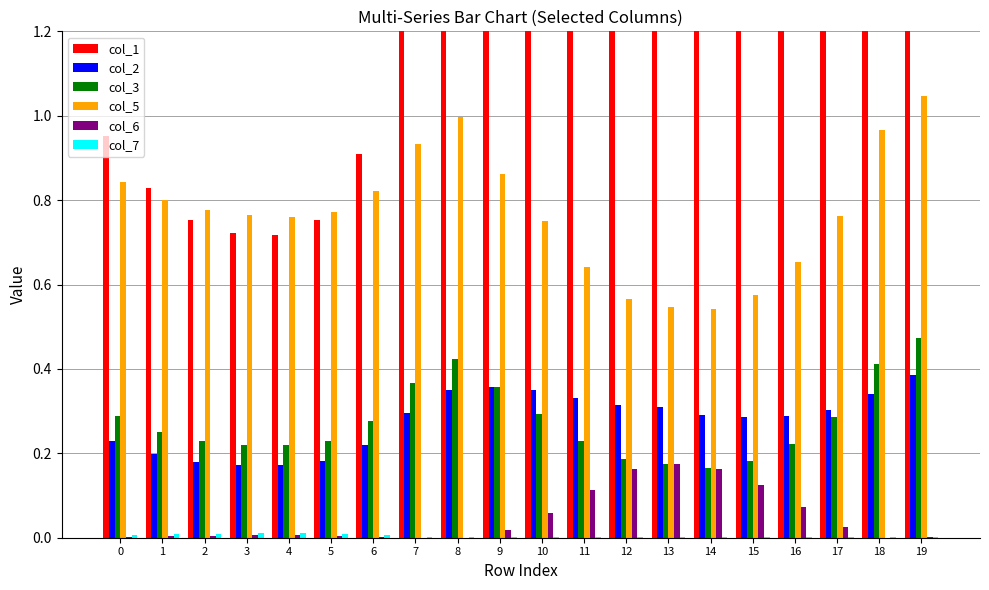

Reading left to right, transcribe all the data shown in this chart.

col_1: 1.0	0.8	0.8	0.7	0.7	0.8	0.9	1.2	1.4	1.6	1.6	1.6	1.6	1.6	1.5	1.4	1.4	1.3	1.4	1.6
col_2: 0.2	0.2	0.2	0.2	0.2	0.2	0.2	0.3	0.3	0.4	0.3	0.3	0.3	0.3	0.3	0.3	0.3	0.3	0.3	0.4
col_3: 0.3	0.3	0.2	0.2	0.2	0.2	0.3	0.4	0.4	0.4	0.3	0.2	0.2	0.2	0.2	0.2	0.2	0.3	0.4	0.5
col_5: 0.8	0.8	0.8	0.8	0.8	0.8	0.8	0.9	1.0	0.9	0.7	0.6	0.6	0.5	0.5	0.6	0.7	0.8	1.0	1.0
col_6: 0.0	0.0	0.0	0.0	0.0	0.0	0.0	0.0	0.0	0.0	0.1	0.1	0.2	0.2	0.2	0.1	0.1	0.0	0.0	0.0
col_7: 0.0	0.0	0.0	0.0	0.0	0.0	0.0	0.0	0.0	0.0	0.0	0.0	0.0	0.0	0.0	0.0	0.0	0.0	0.0	0.0